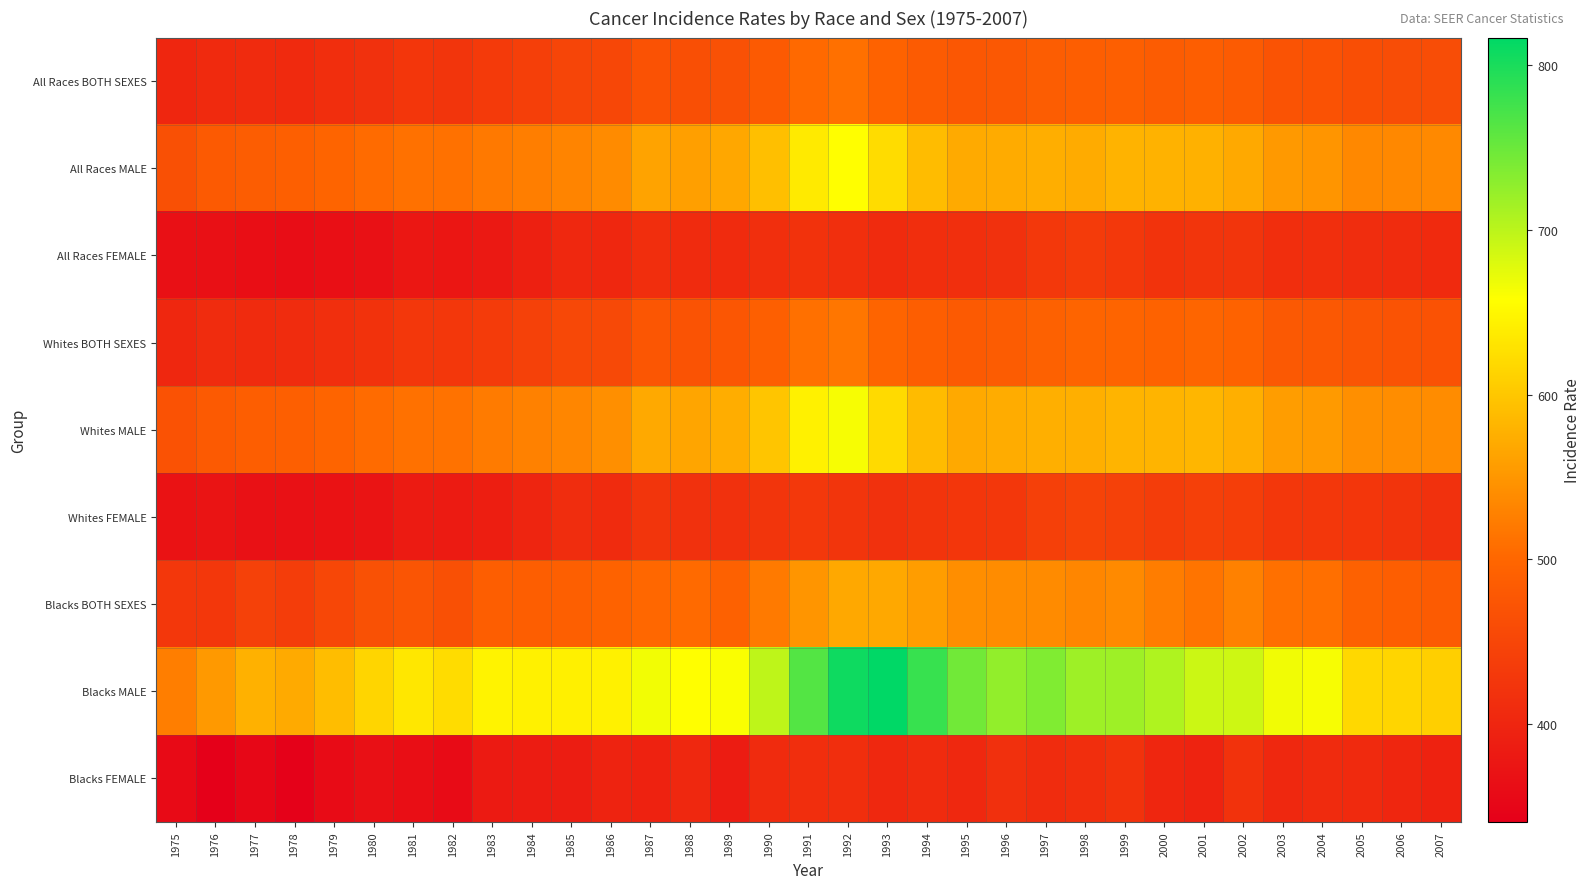

Rank the series at 1975 from lowest to highest value.

Blacks FEMALE, All Races FEMALE, Whites FEMALE, All Races BOTH SEXES, Whites BOTH SEXES, Blacks BOTH SEXES, All Races MALE, Whites MALE, Blacks MALE